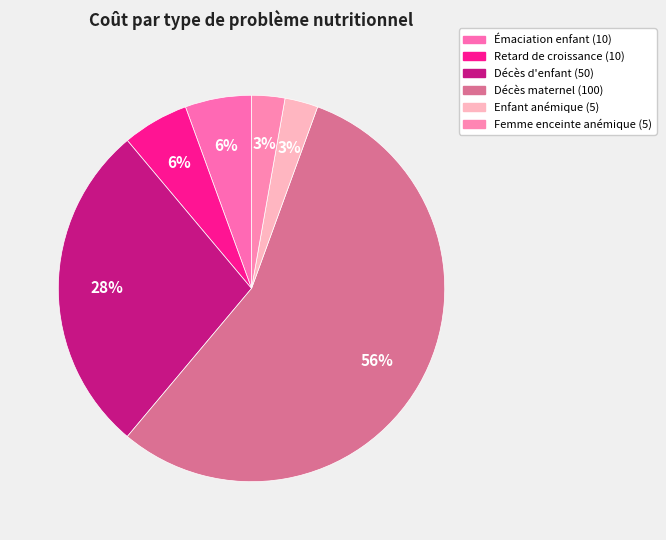

How many slices are in this pie chart?

6